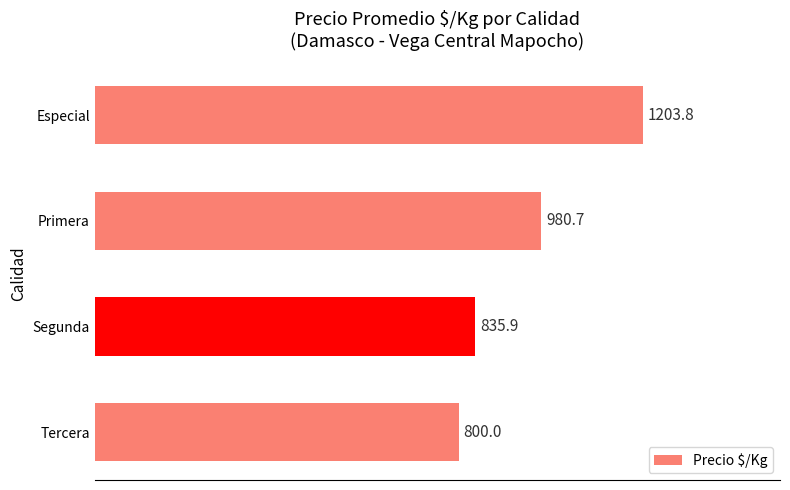

Count the number of values greater than 980.

2